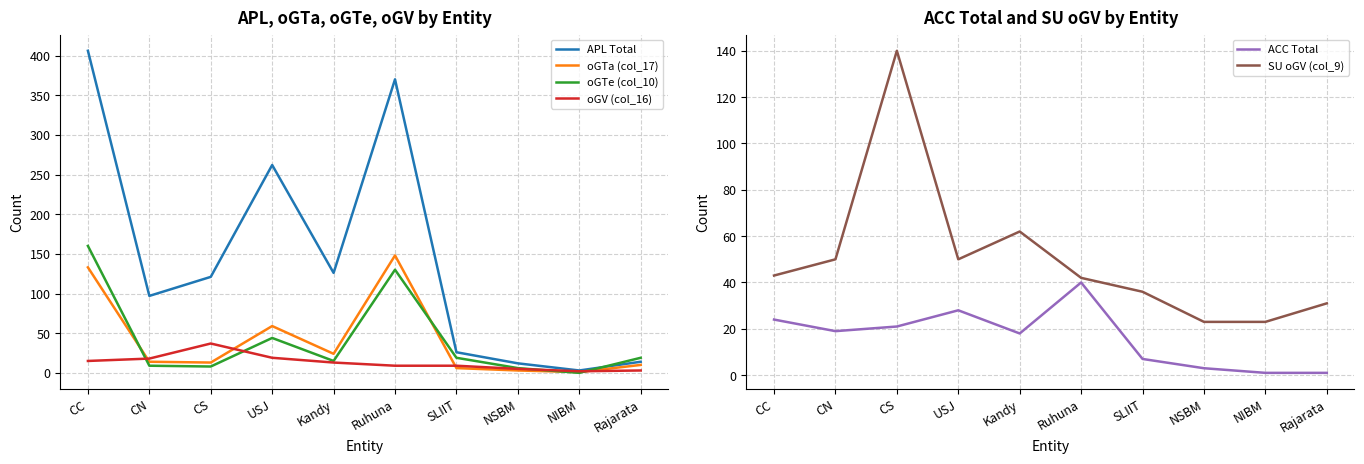

How many interior local valleys does the SU oGV (col_9) series have?

1